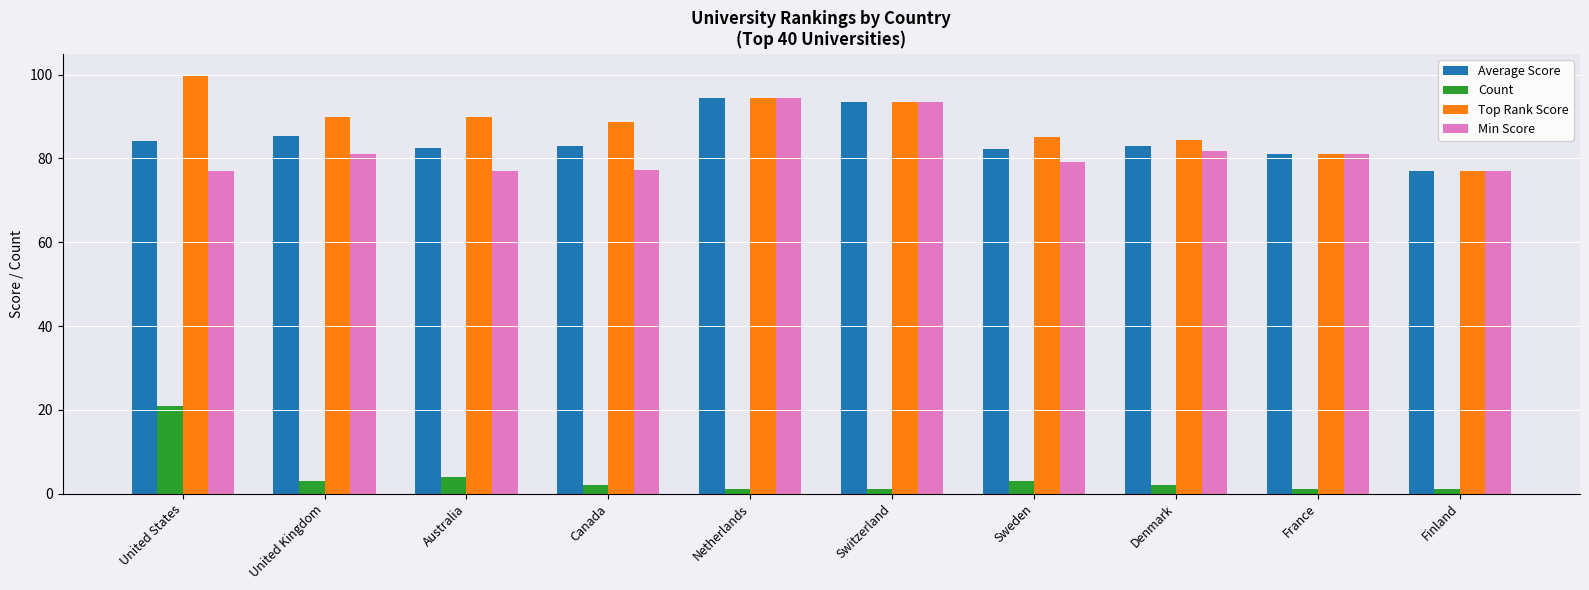

True or false: Count has a value of 1.0 at Switzerland.

True